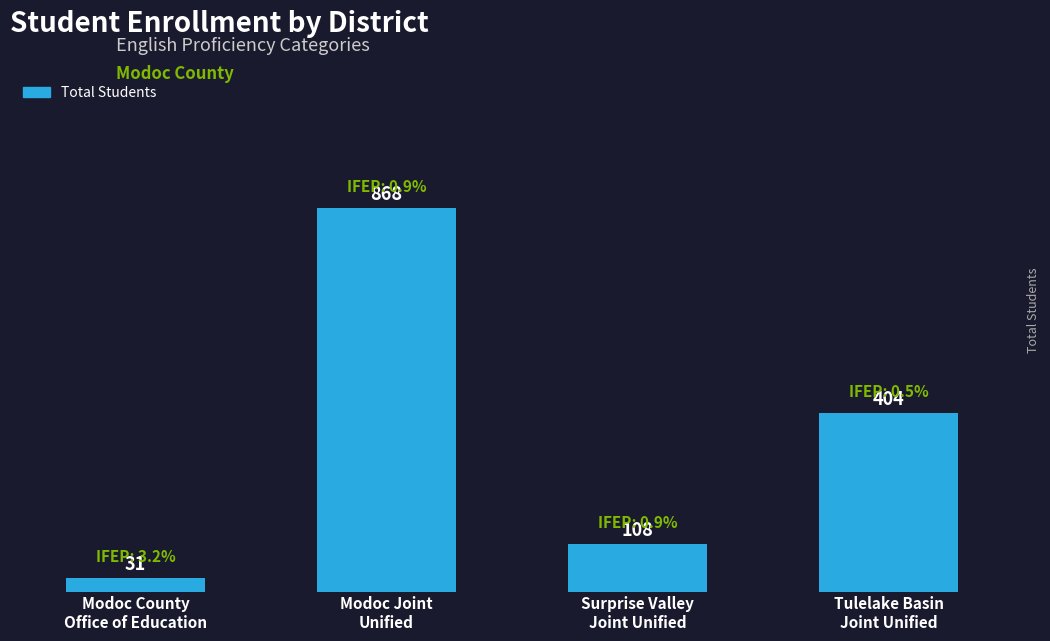

The chart shows a value of 108 at Surprise Valley
Joint Unified. True or false?

True